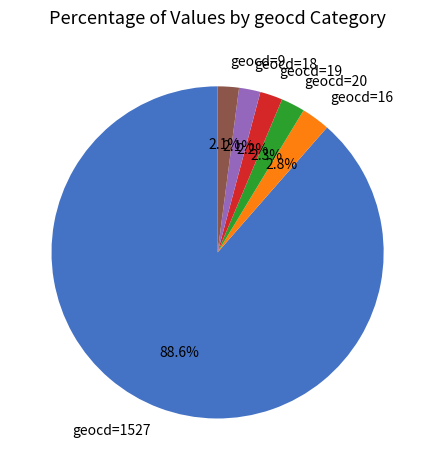

Count the number of slices in the pie.

6